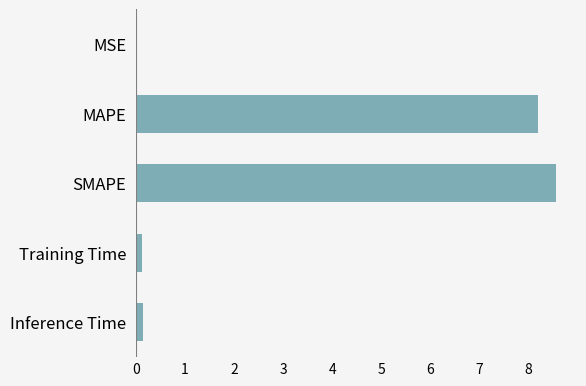

The chart shows a value of 5.1 at MAPE. True or false?

False